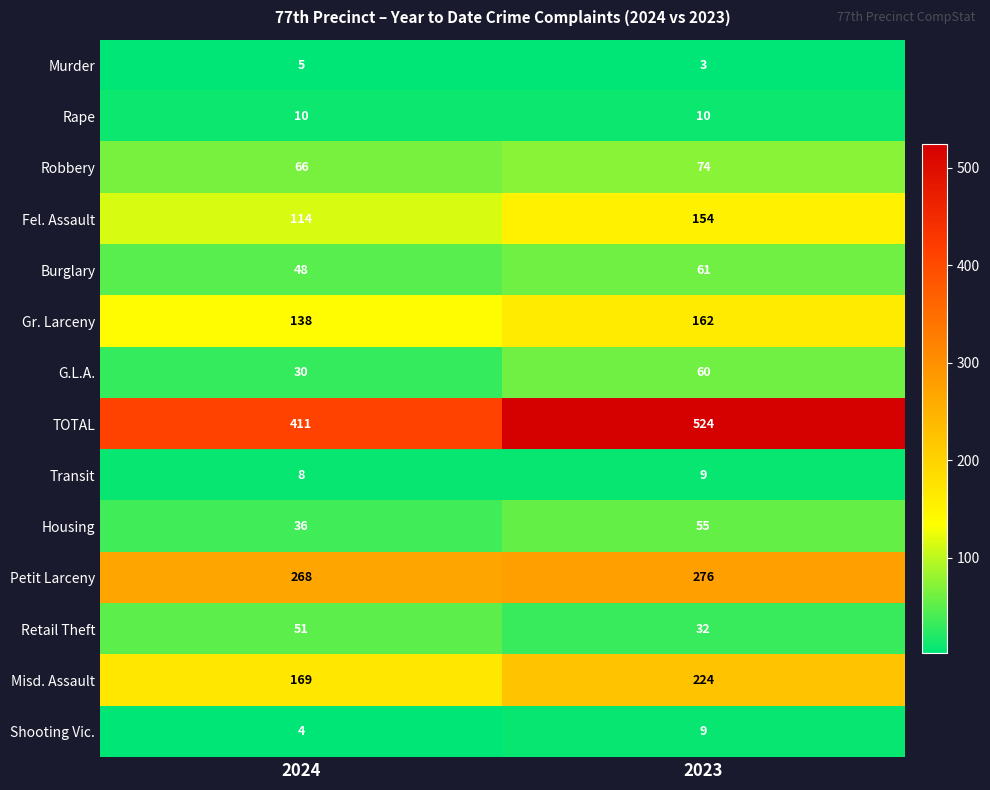

What is the approximate value of Shooting Vic. at 2023?

9